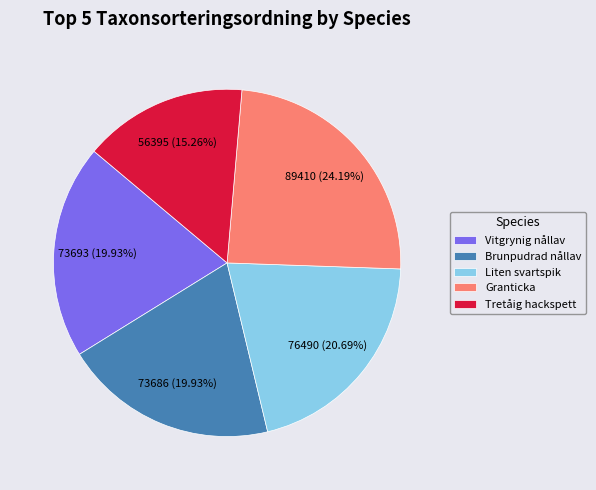

What is the largest slice in the pie chart?

Granticka